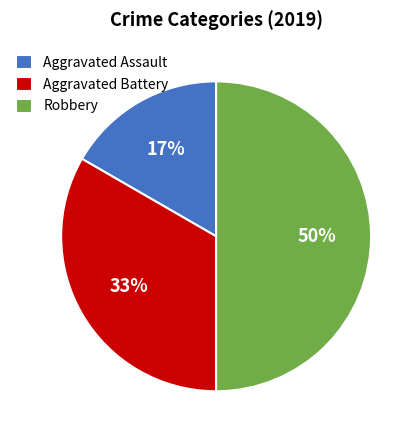

Which slice is the largest?

Robbery